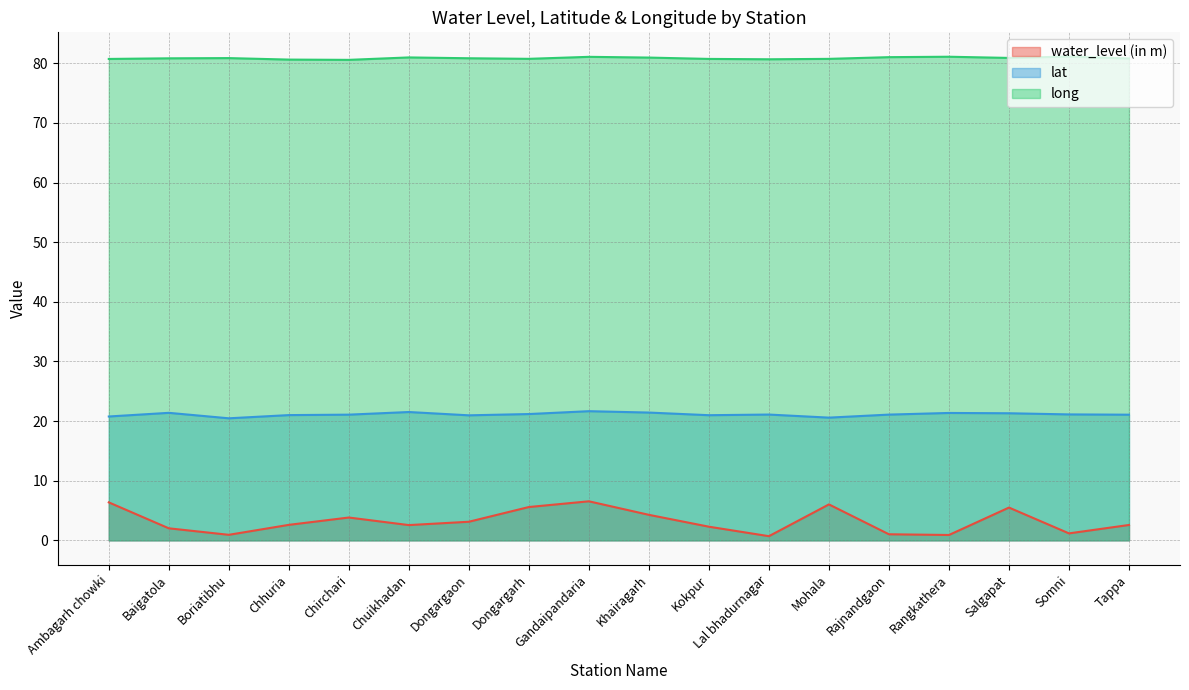

What are all the series names shown in the legend?

water_level (in m), lat, long